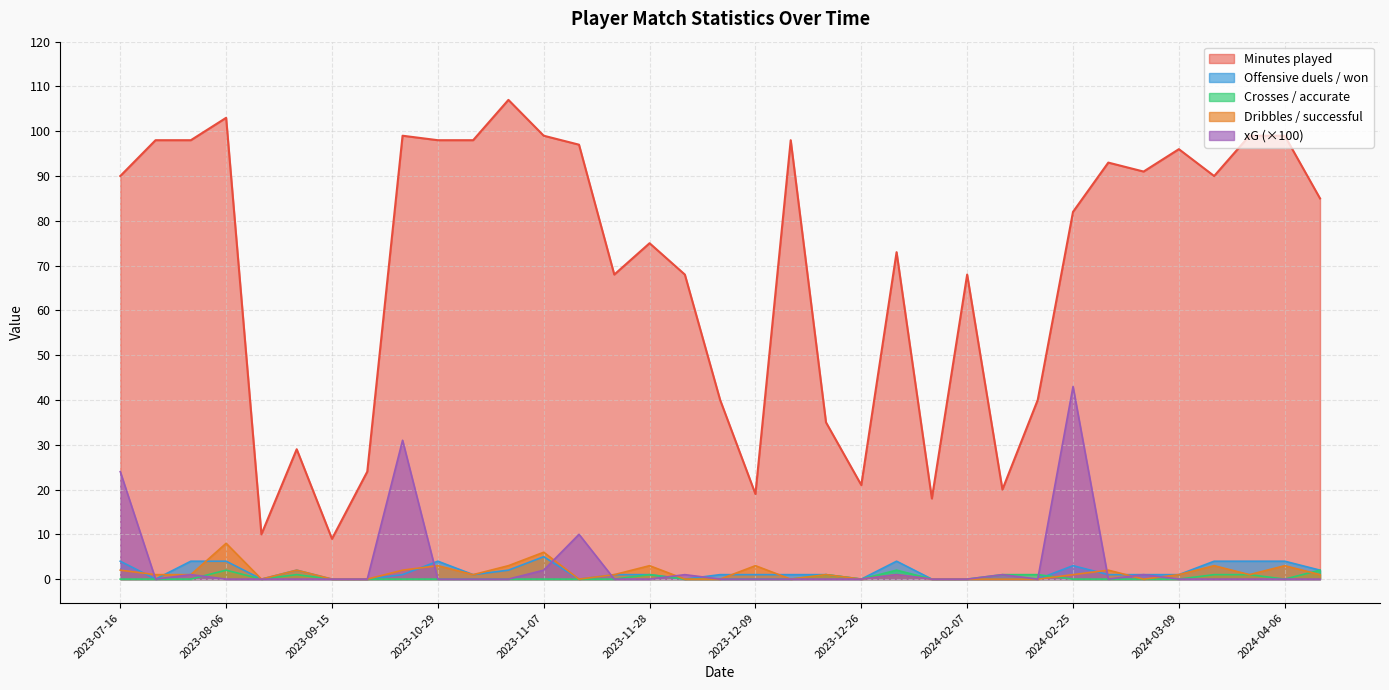

What is the spread (max minus min) of values at 2023-11-24?

68.0